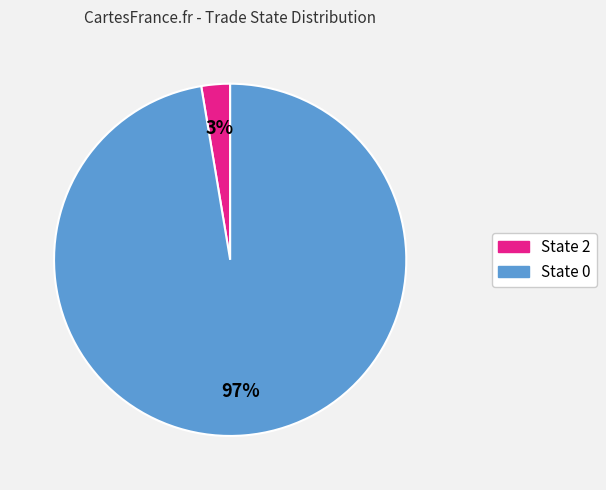

To the nearest percent, what is the average slice percentage?

50%